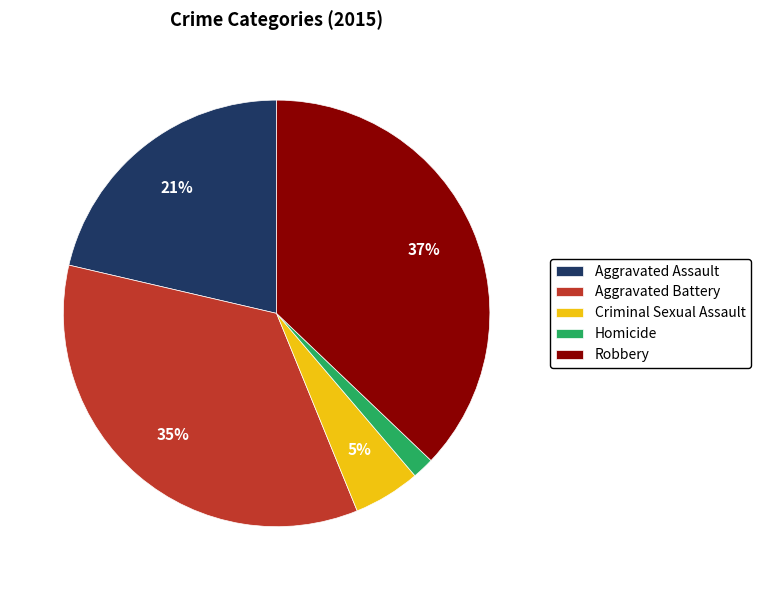

To the nearest percent, what is the difference between the Robbery and Aggravated Assault slice percentages?

16%